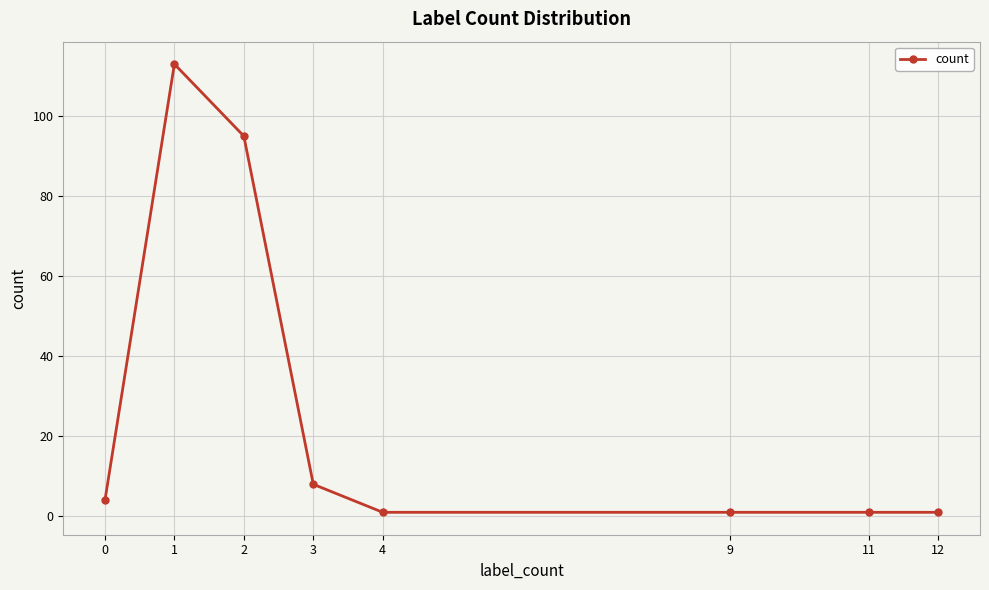

Reading left to right, what are all the values shown in this chart?

4	113	95	8	1	1	1	1